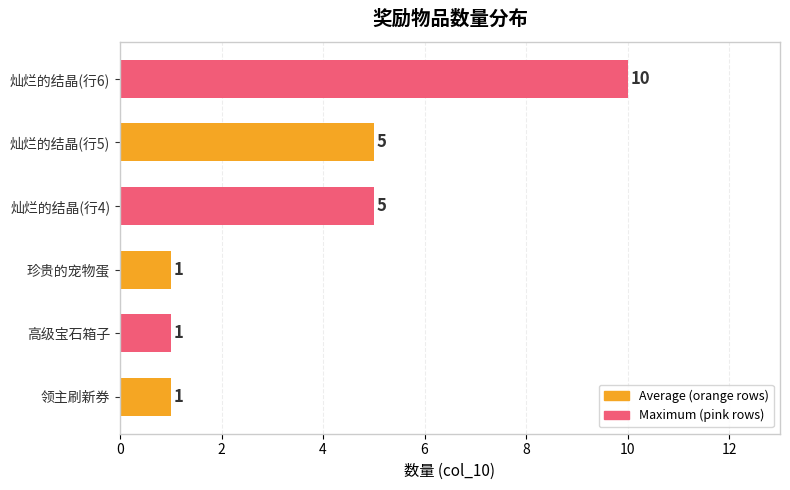

How many bars are there in total?

6